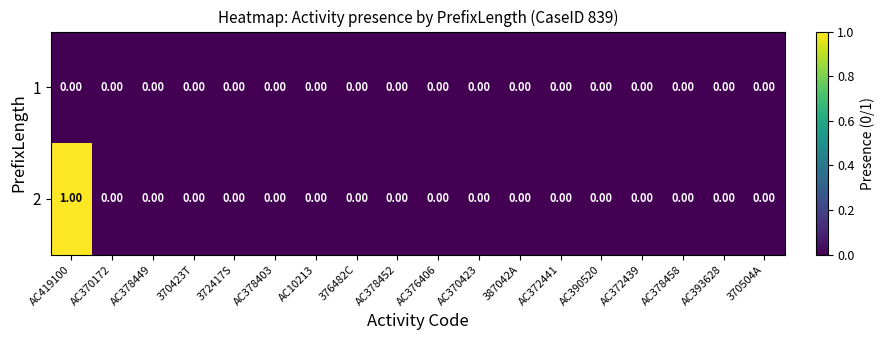

Rank the series by their average value, from lowest to highest.

1, 2